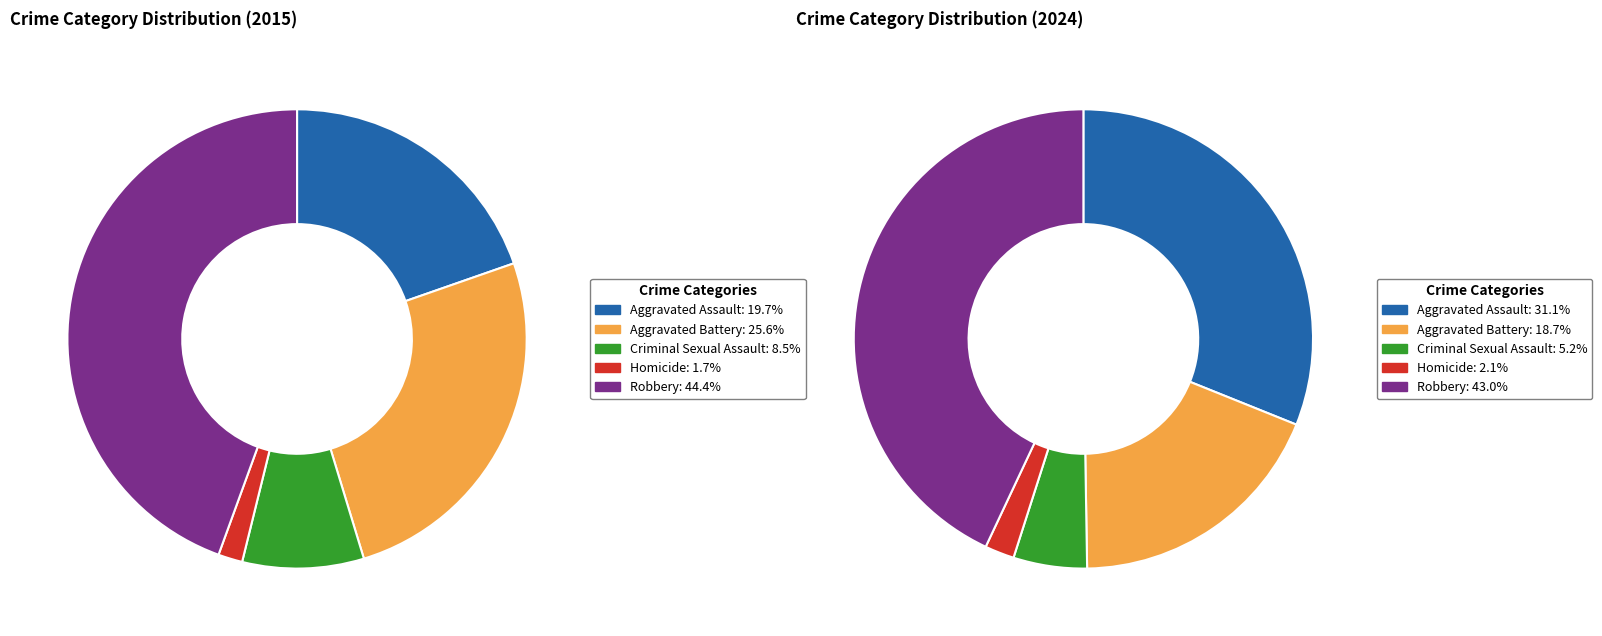

True or false: Robbery accounts for 44% of the total.

True